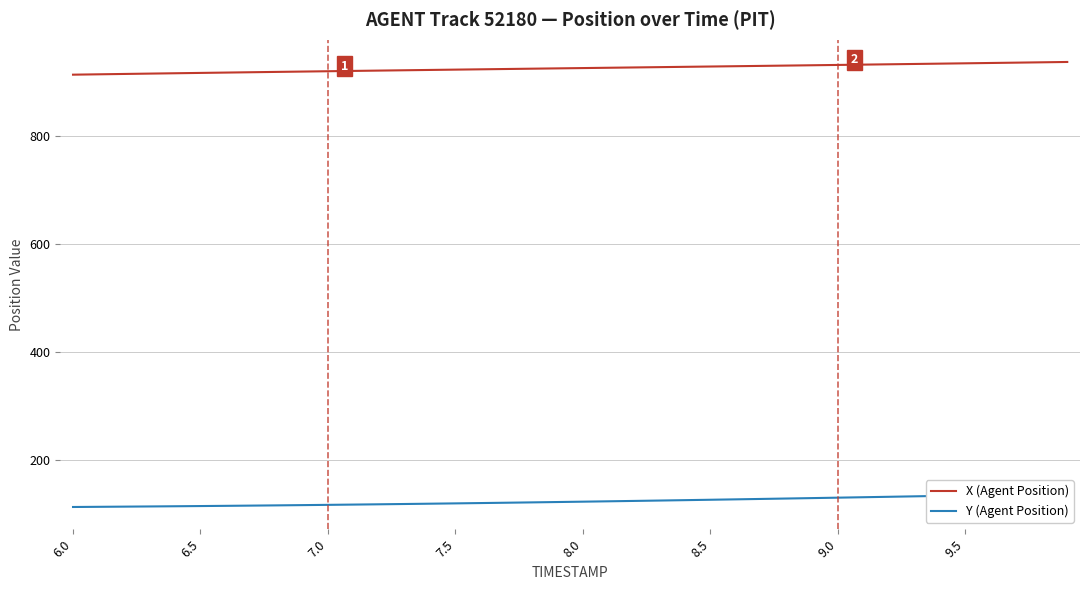

What is the lowest value of the X (Agent Position) series?

913.0